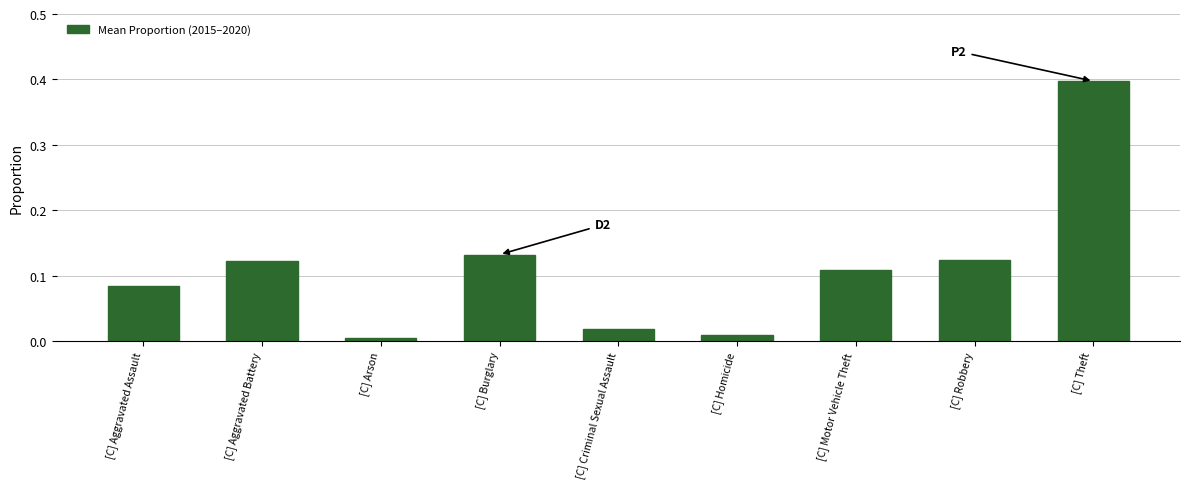

What is the greatest value displayed?

0.4